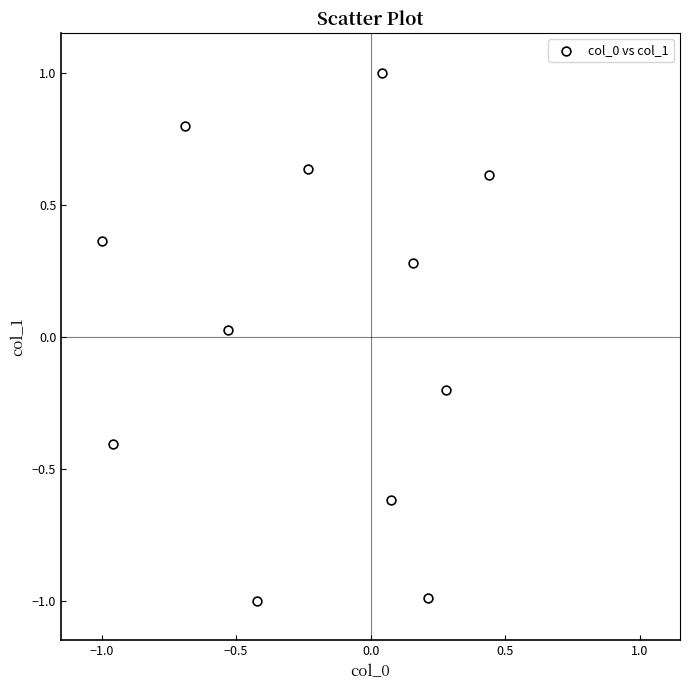

What is the range of Y values (max minus min)?

2.0